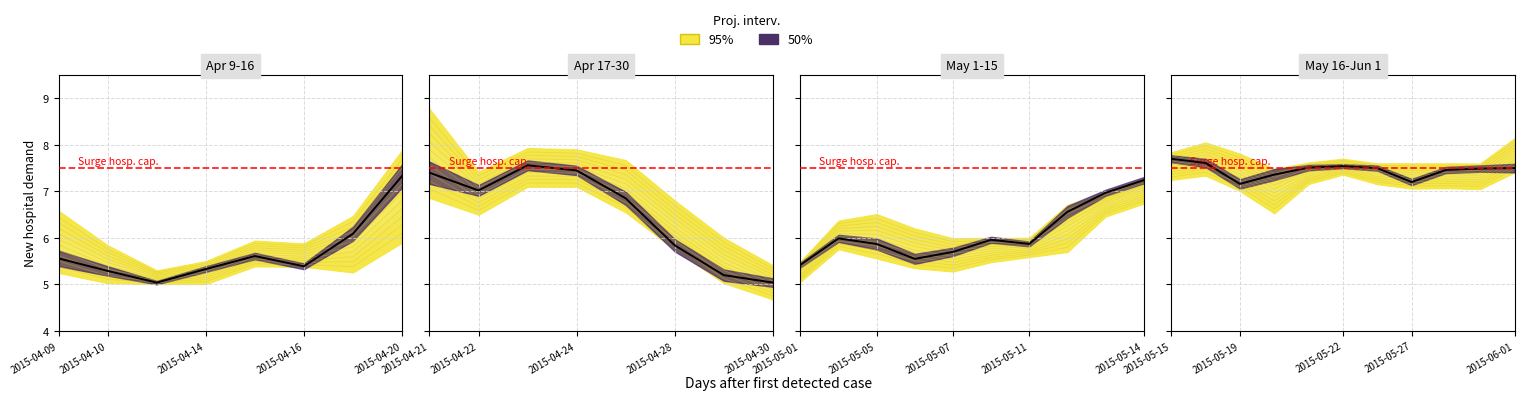

At which category does High reach its first local peak?

2015-04-15